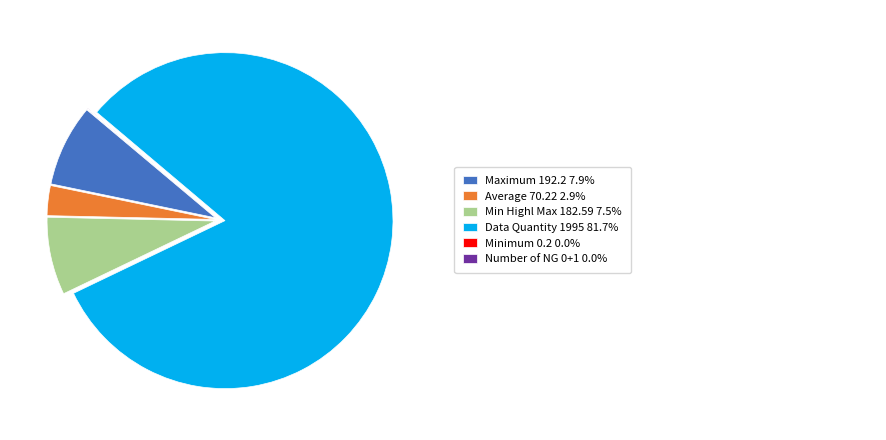

Is there any slice that represents more than half of the pie?

Yes